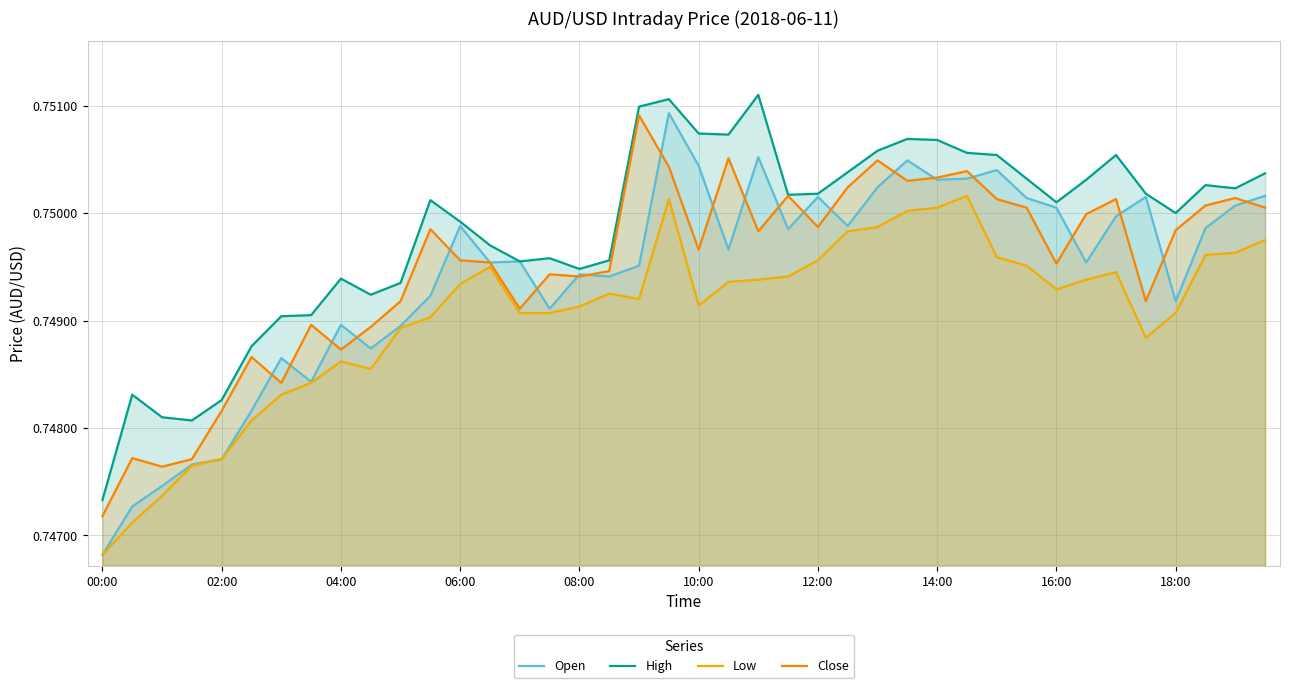

Which series has the largest range (max minus min)?

Open